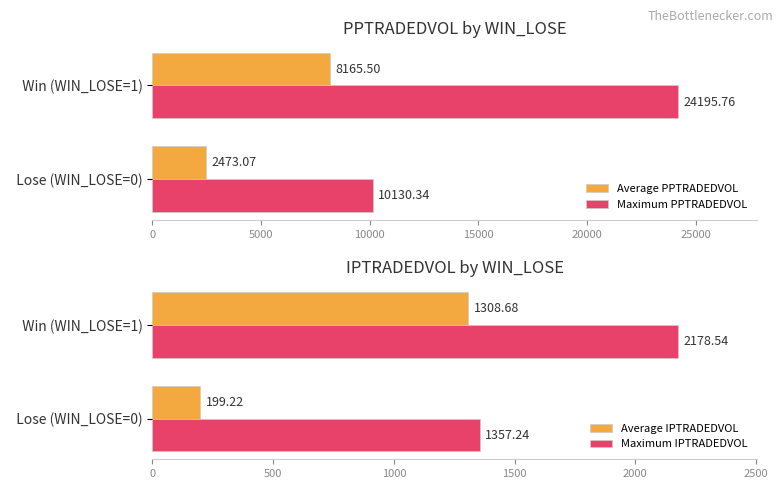

What is the average value of the Maximum IPTRADEDVOL series?

1767.9